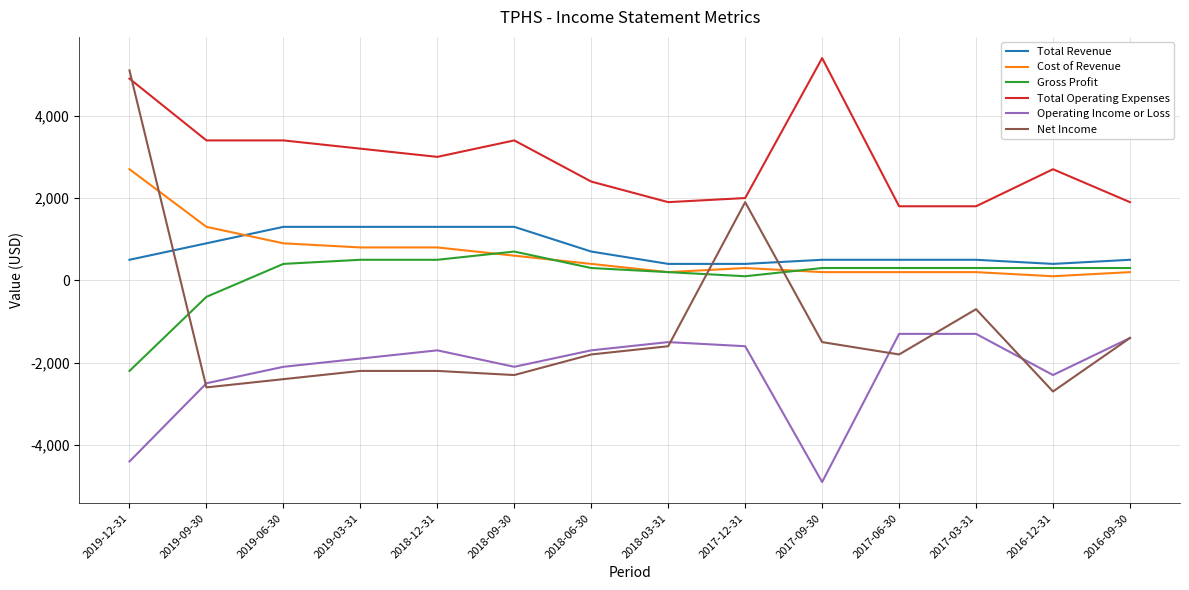

Which series has the largest total across all categories?

Total Operating Expenses